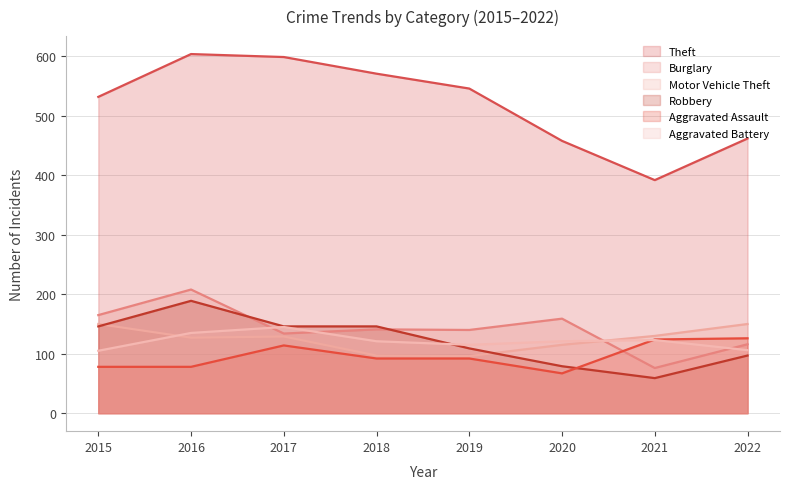

How many interior local peaks does the Burglary series have?

3